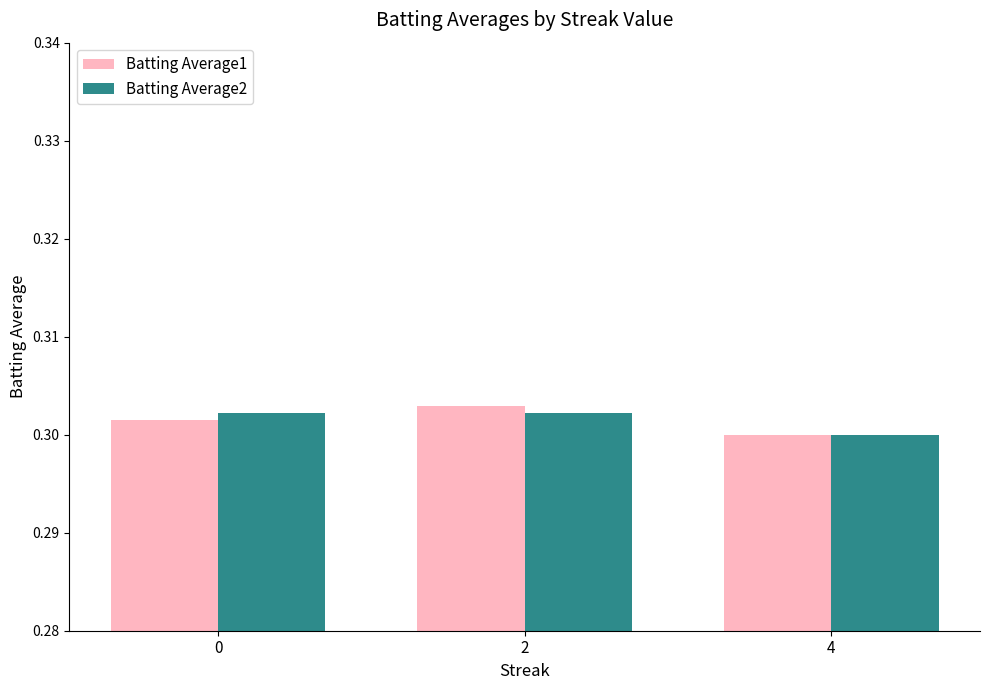

At how many categories does at least one series exceed 0?

3